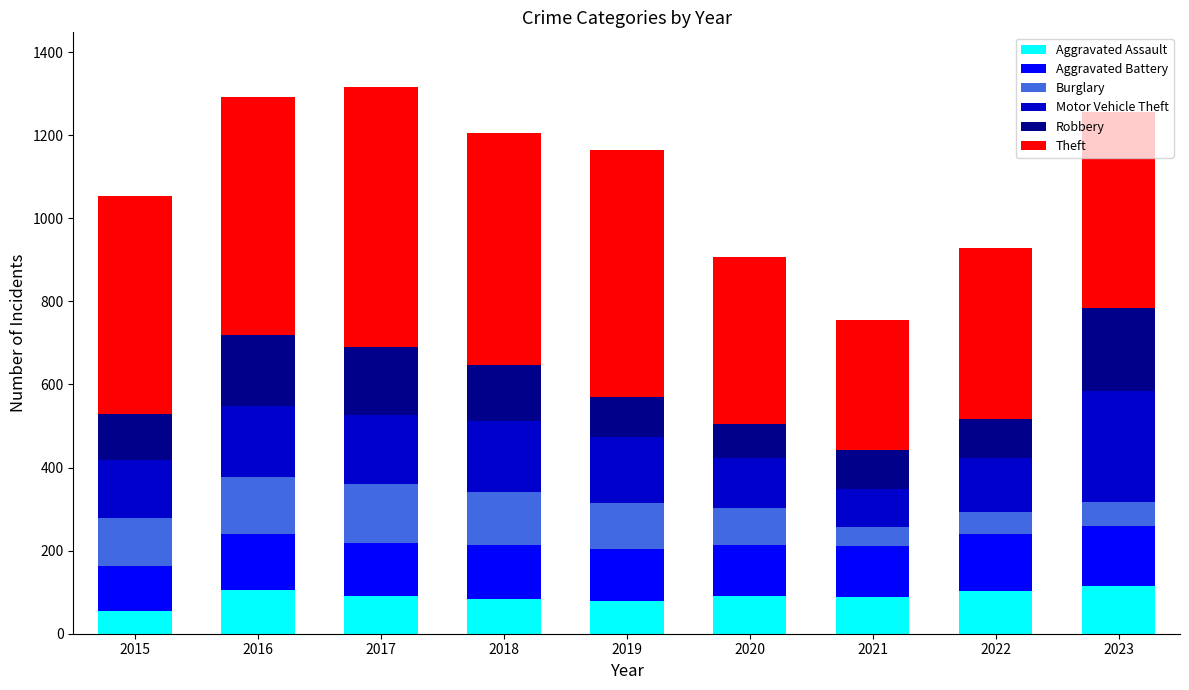

What is the sum of all Aggravated Assault values?

809